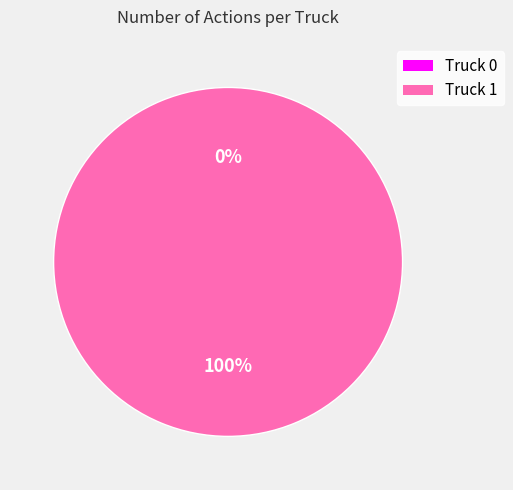

Is Truck 0 the majority of the pie?

No